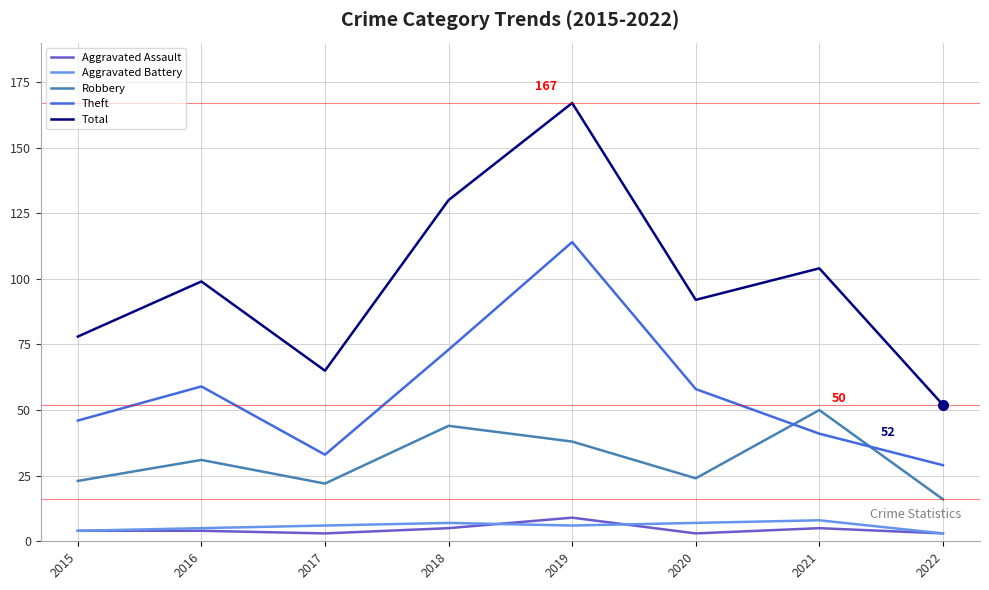

Which series changed the most between 2016 and 2017?

Total